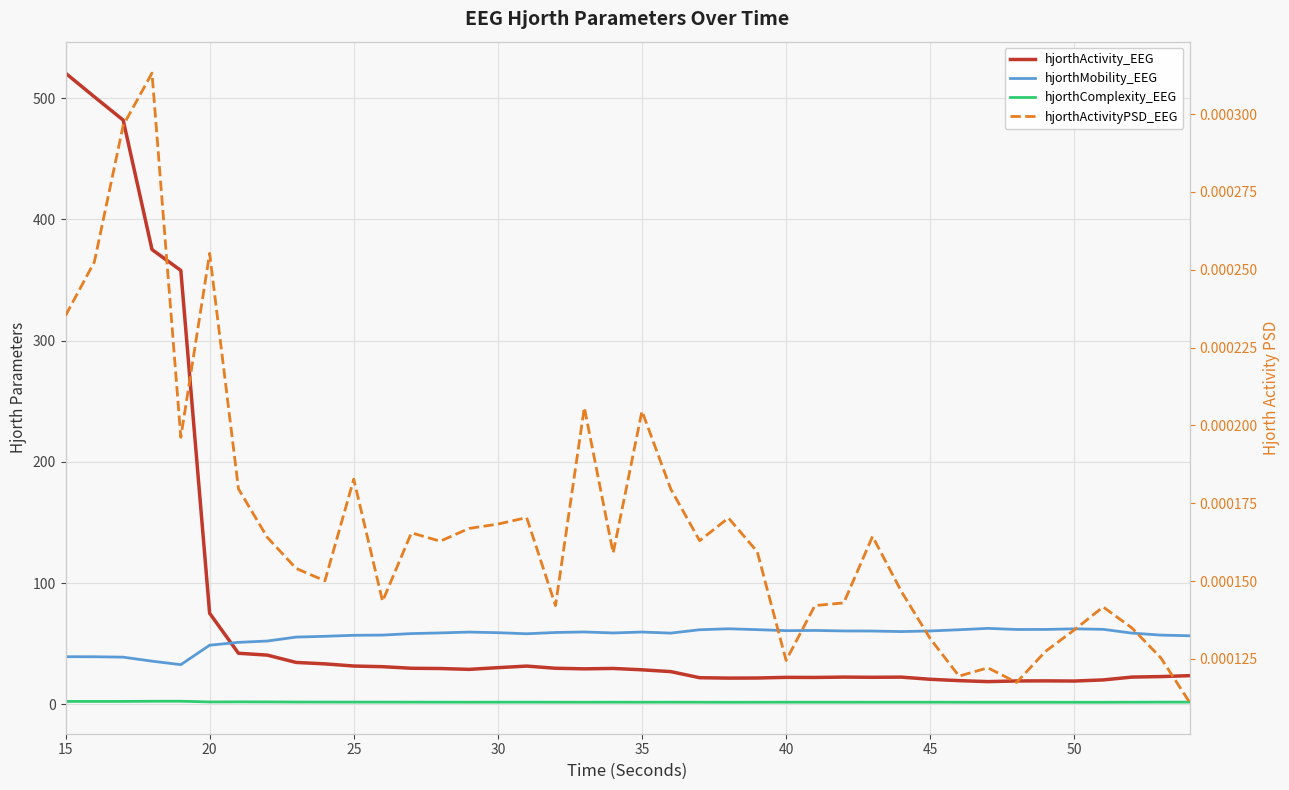

Count the hjorthActivityPSD_EEG values in the range 0 to 1.

40